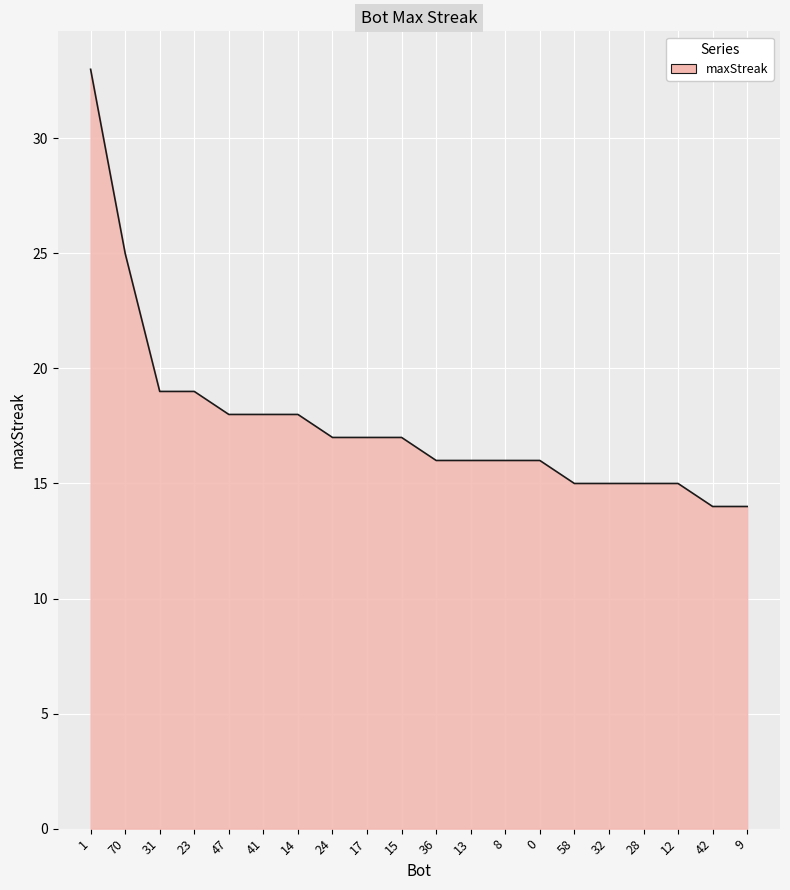

What is the sum of the values at 17 and 8?

33